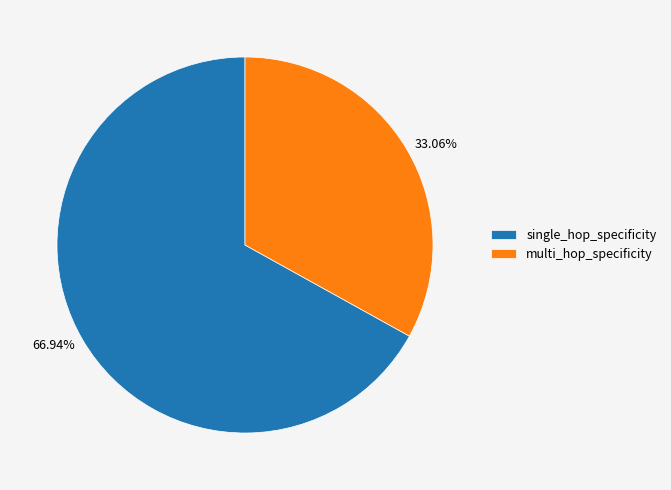

Which category has the smallest portion of the pie?

multi_hop_specificity